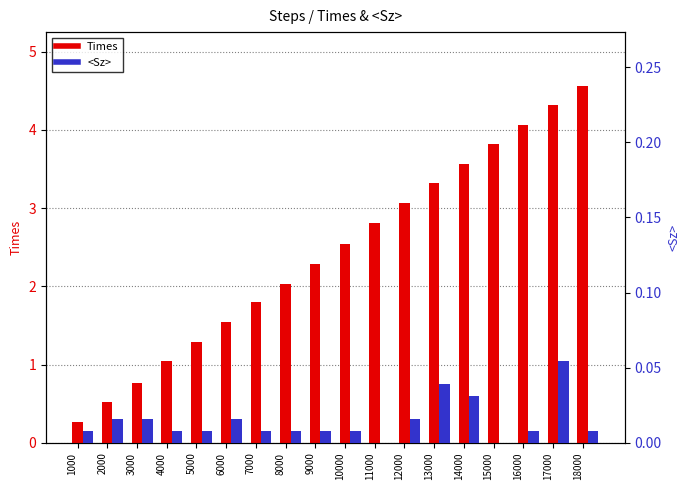

What is the approximate value of Times at 8000?

2.0